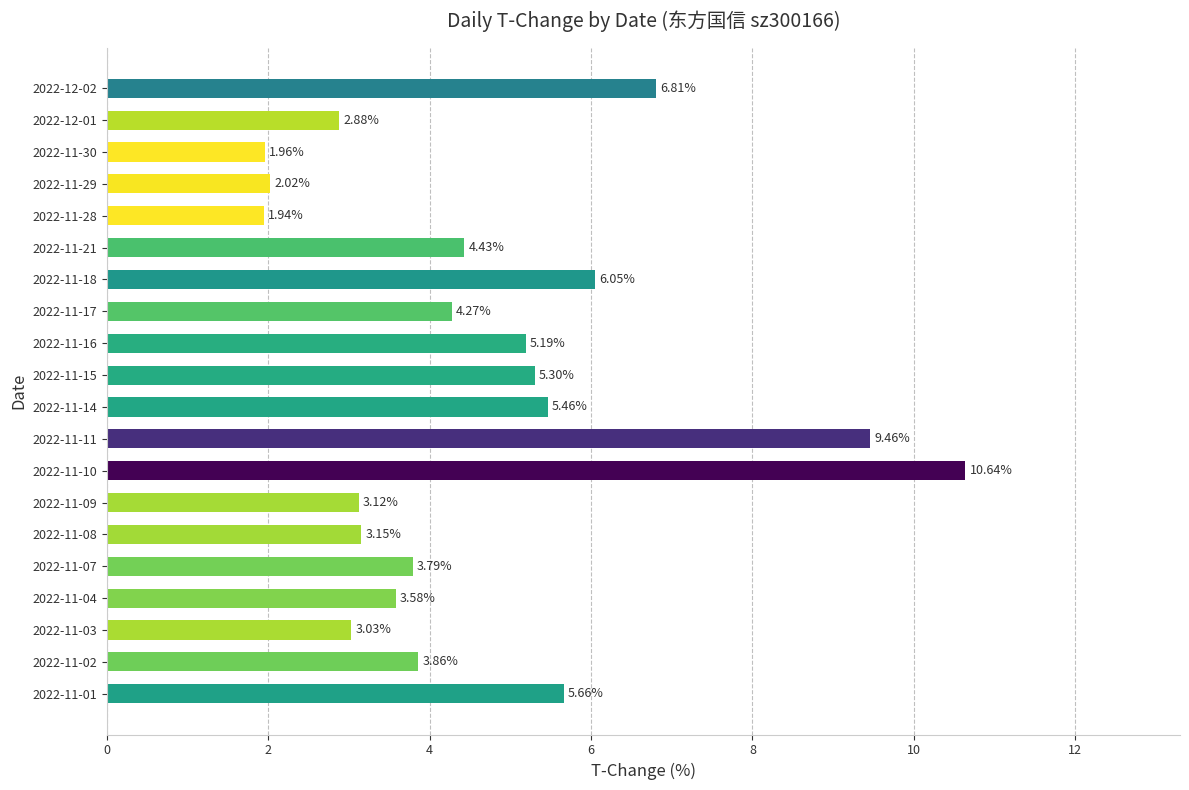

What is the sum of all values?

92.6